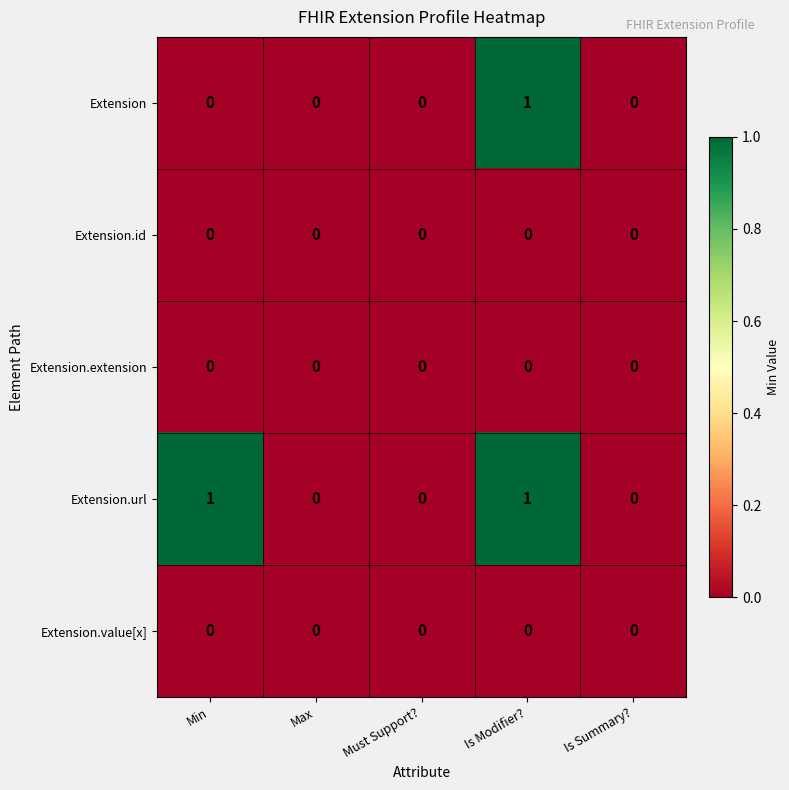

How many series are shown in this chart?

5